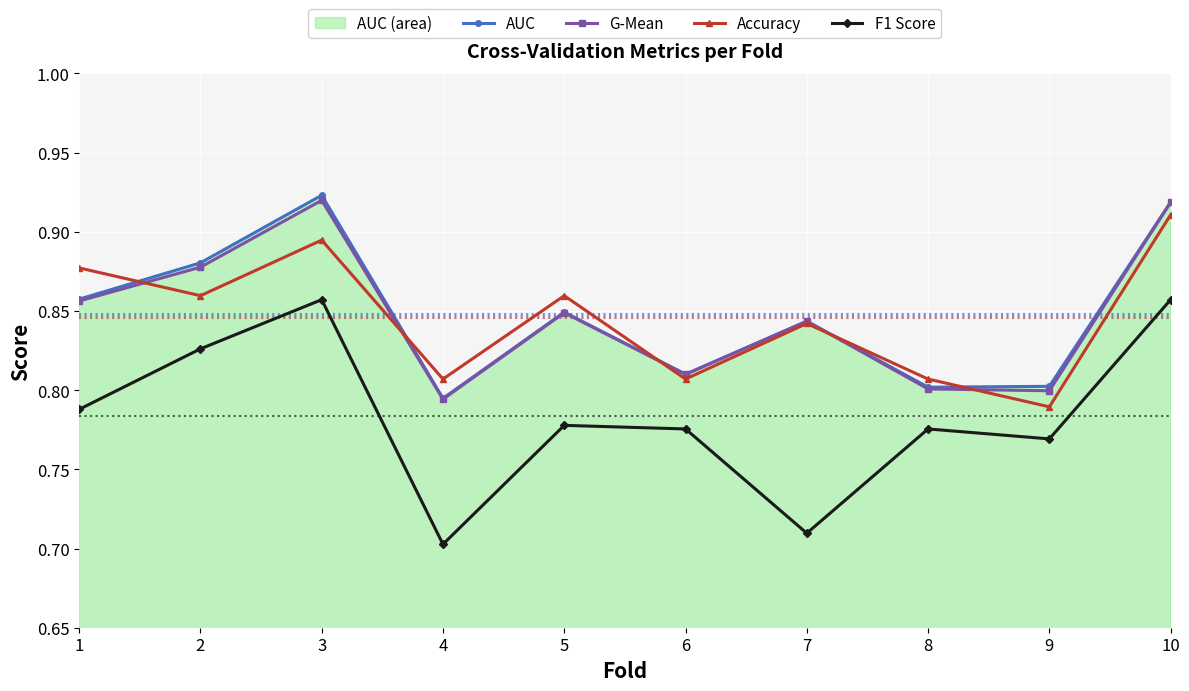

How many distinct data groups are displayed?

4